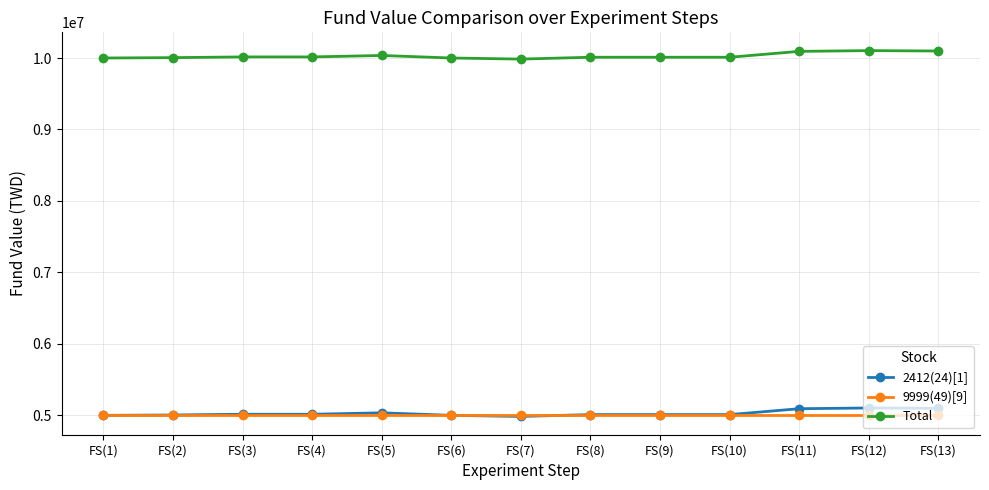

True or false: Total and 9999(49)[9] intersect in this chart.

False